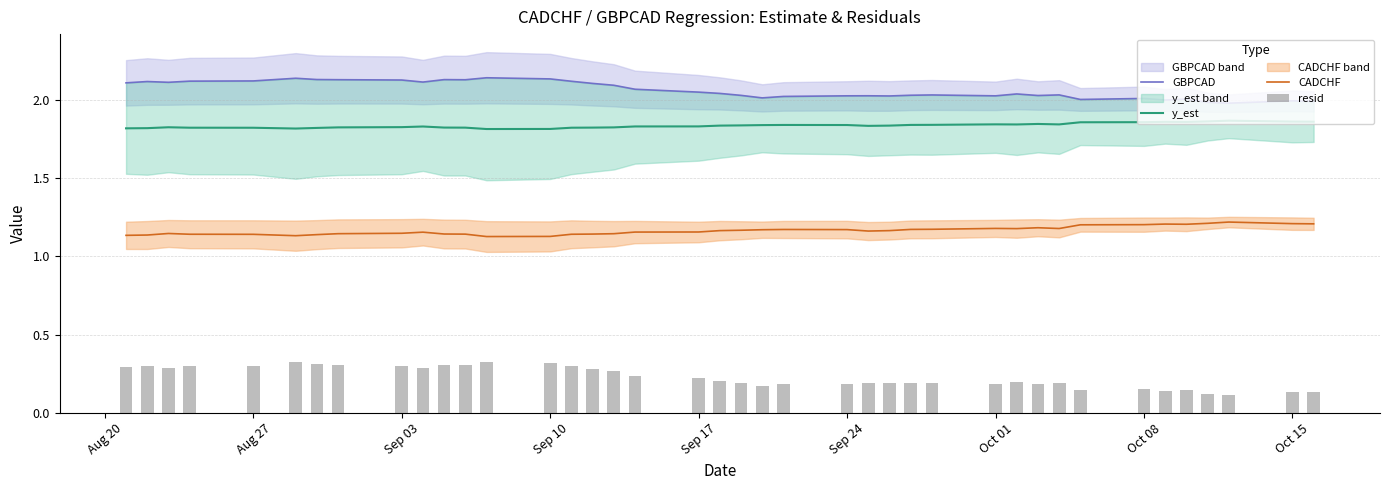

What is the value of the GBPCAD bar at the 7th from the left?

2.1